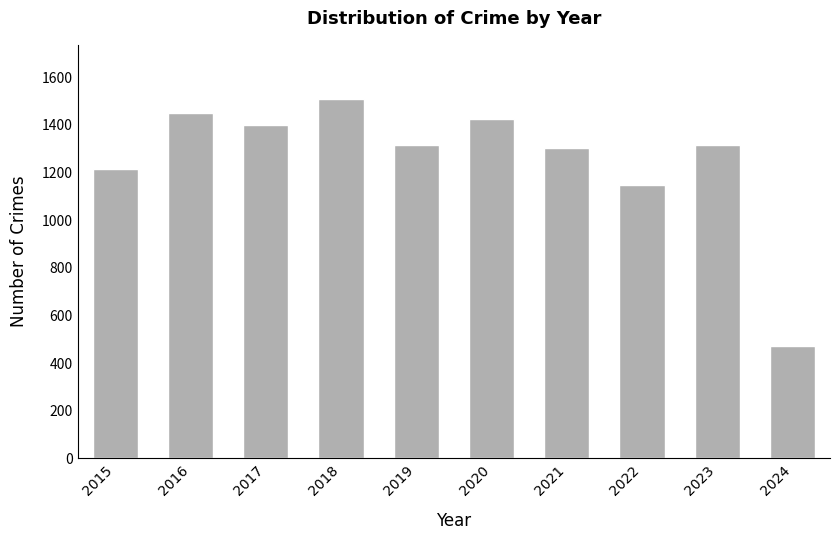

Where is the data nearest to the value 990?

2022